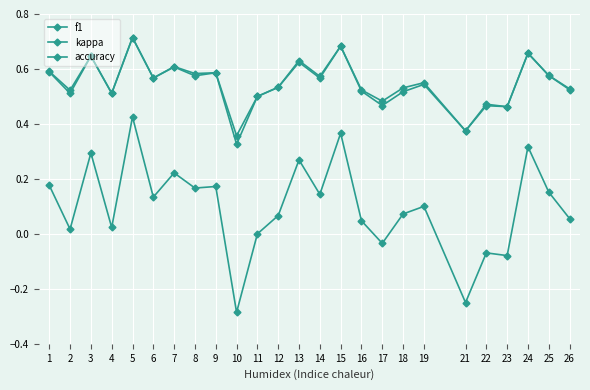

Which series has the largest range (max minus min)?

kappa